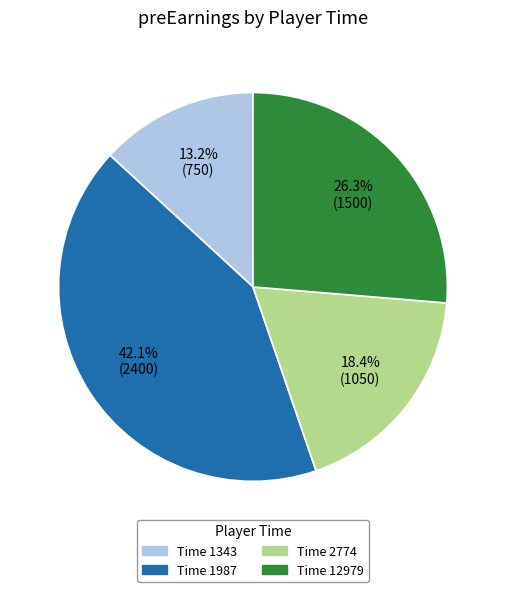

Does any single category account for the majority?

No